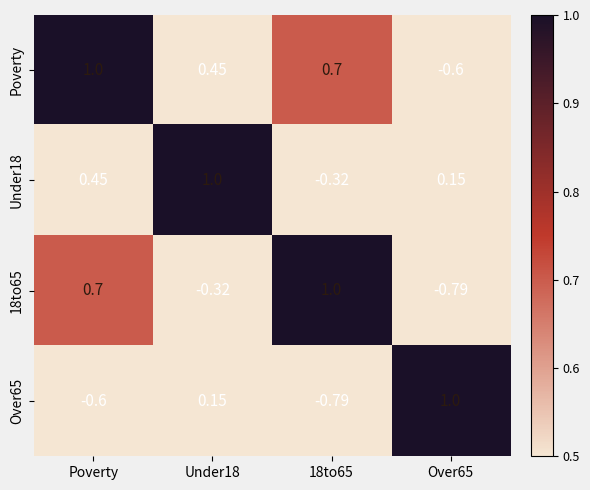

Is the value of Over65 at Poverty greater than the value of 18to65 at Under18?

No